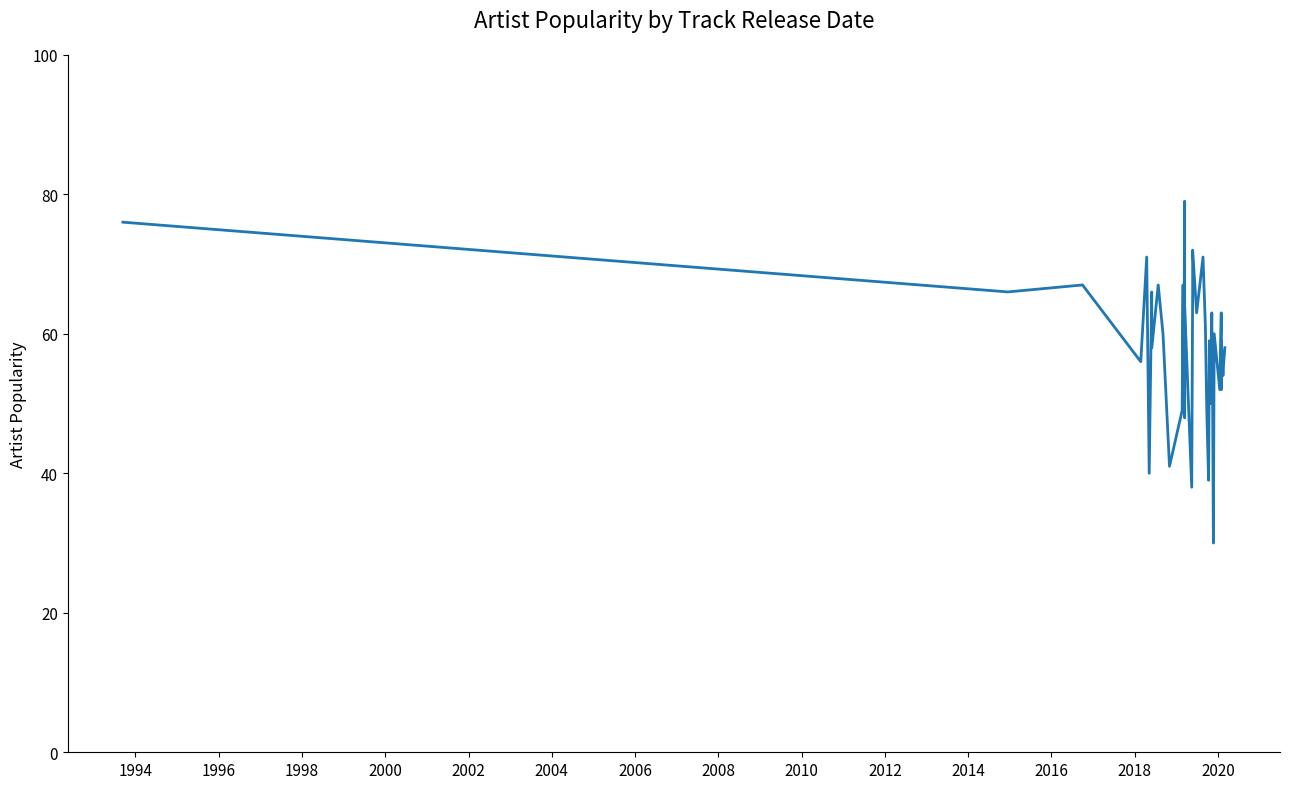

How many data points does each series have?

40